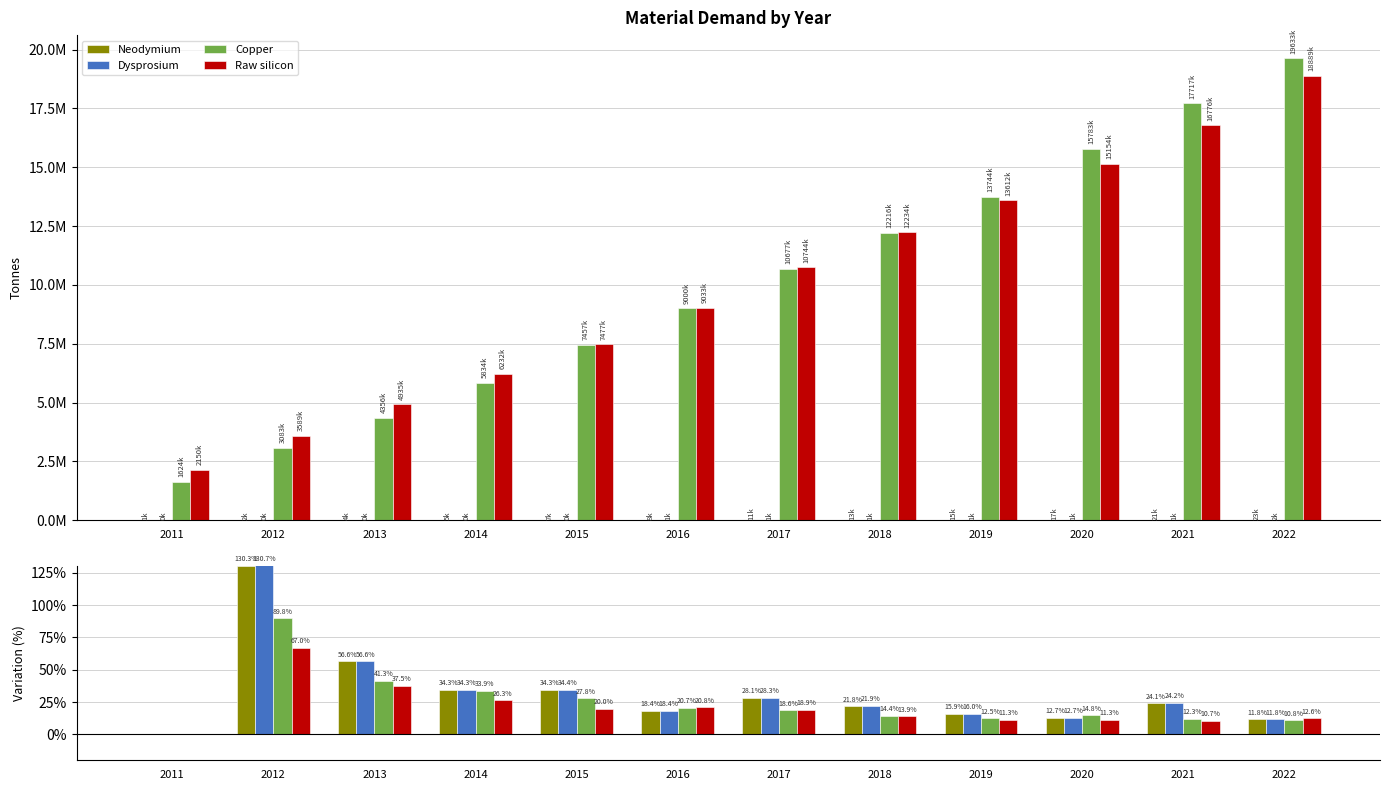

What is the difference between the Dysprosium values at 2019 and 2014?

18.3